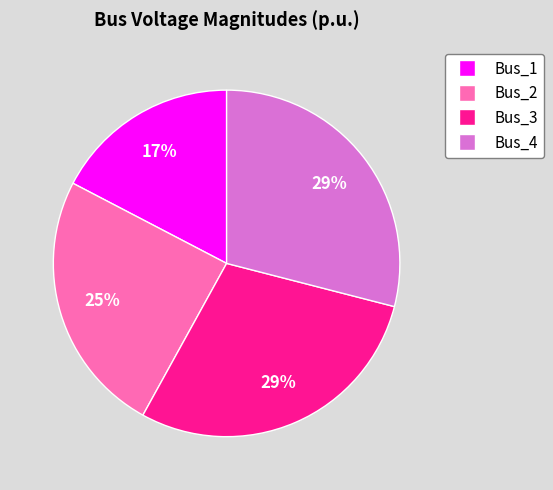

Which category has the smallest portion of the pie?

Bus_1